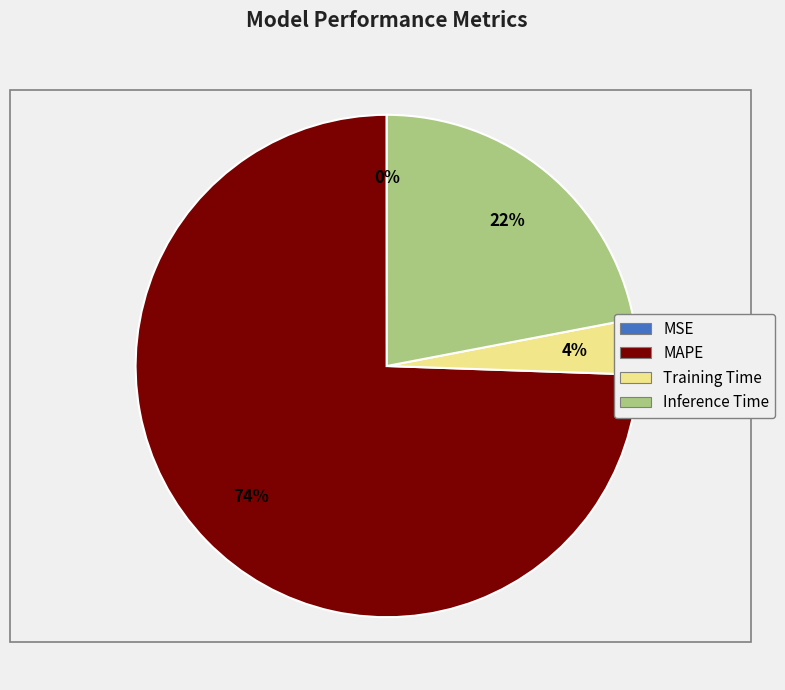

Which slice represents more than half of the pie?

MAPE